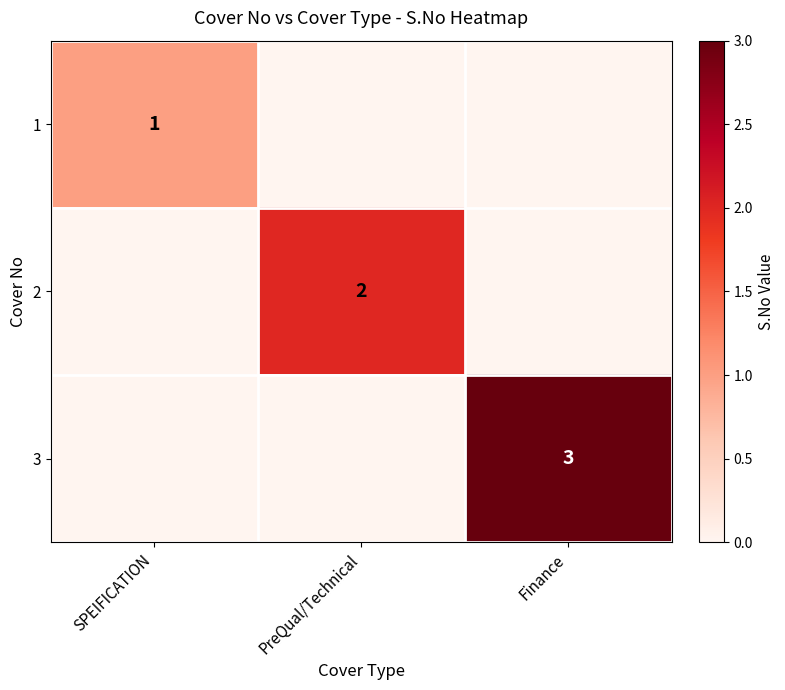

The 1 series shows 1 at SPEIFICATION. True or false?

True